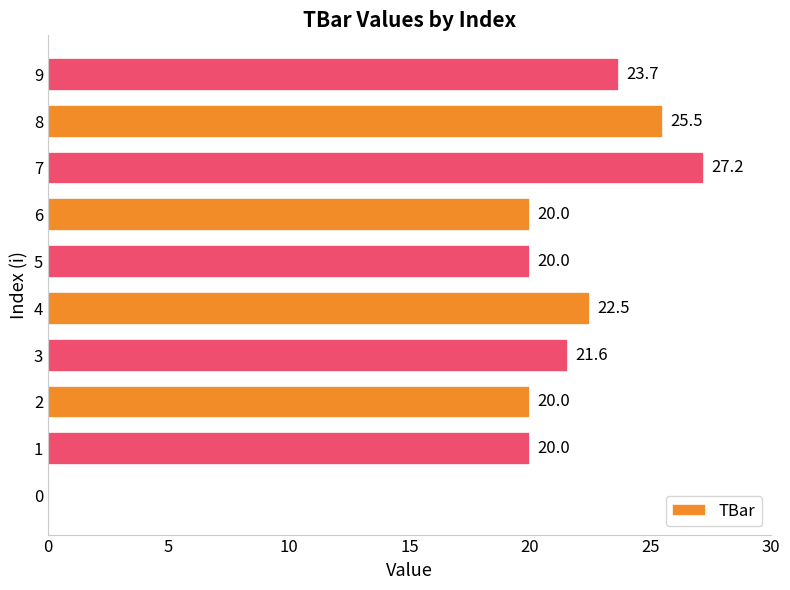

What is the greatest value displayed?

27.2